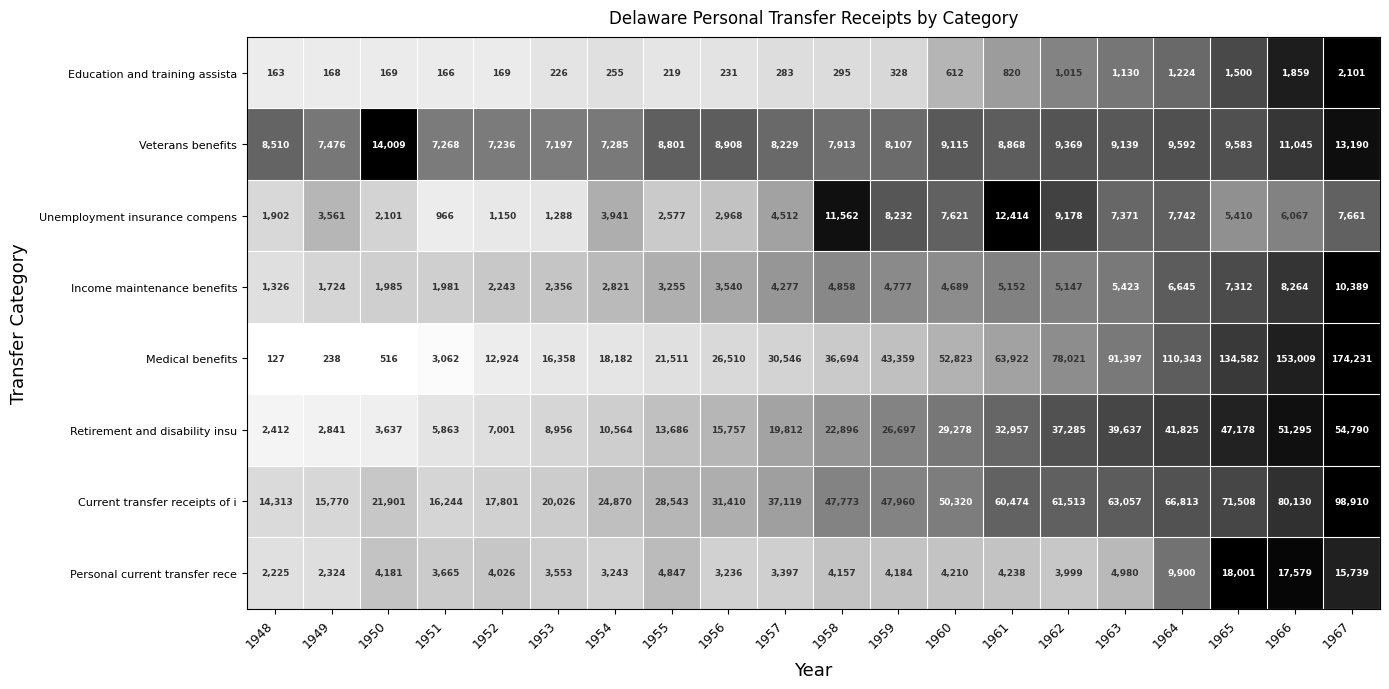

What value does the Personal current transfer rece series have at 1962, to the nearest 100?

4000